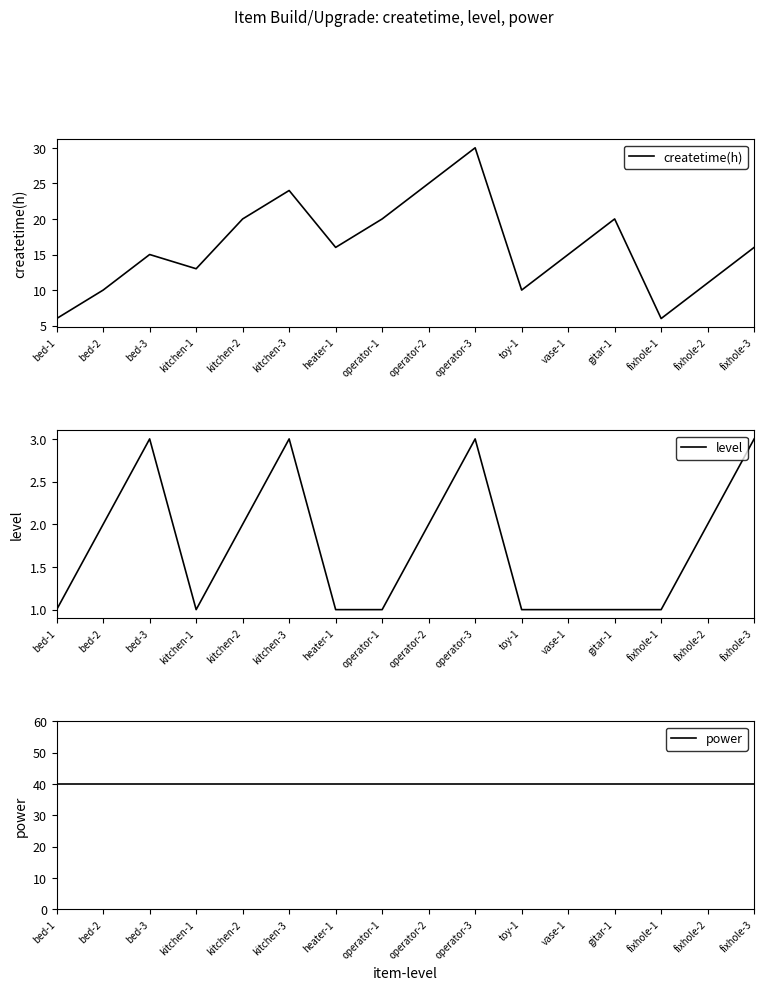

Reading left to right, list all the values displayed in this chart.

createtime(h): bed-1=6	bed-2=10	bed-3=15	kitchen-1=13	kitchen-2=20	kitchen-3=24	heater-1=16	operator-1=20	operator-2=25	operator-3=30	toy-1=10	vase-1=15	gitar-1=20	fixhole-1=6	fixhole-2=11	fixhole-3=16
level: bed-1=1	bed-2=2	bed-3=3	kitchen-1=1	kitchen-2=2	kitchen-3=3	heater-1=1	operator-1=1	operator-2=2	operator-3=3	toy-1=1	vase-1=1	gitar-1=1	fixhole-1=1	fixhole-2=2	fixhole-3=3
power: bed-1=40	bed-2=40	bed-3=40	kitchen-1=40	kitchen-2=40	kitchen-3=40	heater-1=40	operator-1=40	operator-2=40	operator-3=40	toy-1=40	vase-1=40	gitar-1=40	fixhole-1=40	fixhole-2=40	fixhole-3=40